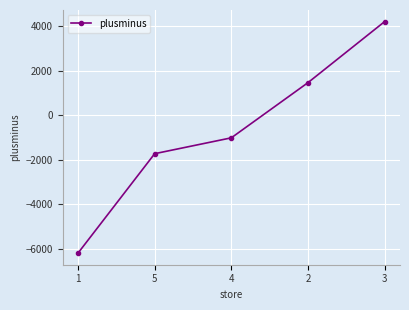

True or false: the data has more than 2 interior local peaks.

False